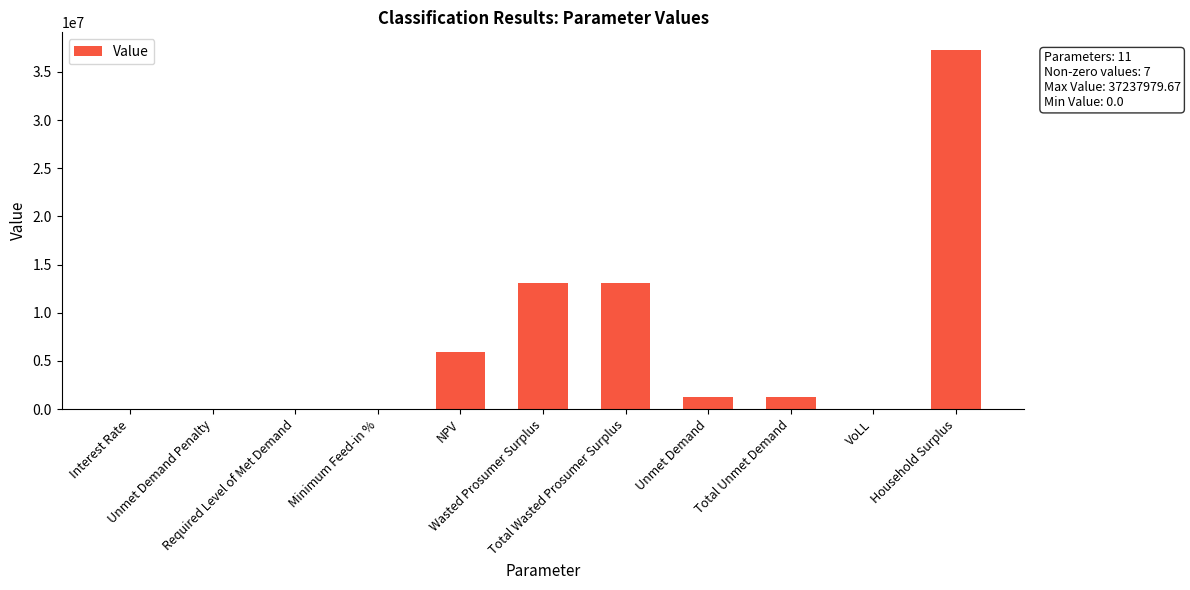

What is the maximum value shown in the chart?

37237979.7